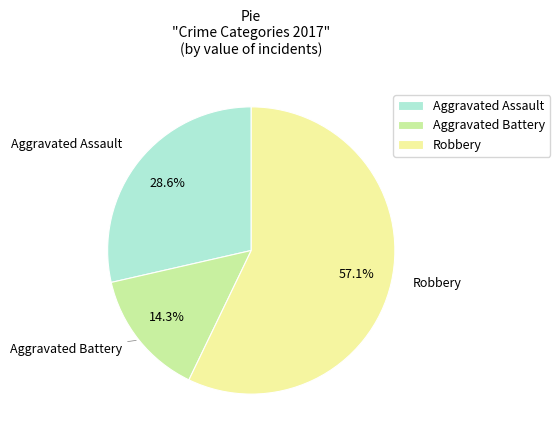

True or false: Aggravated Assault accounts for 15% of the total.

False